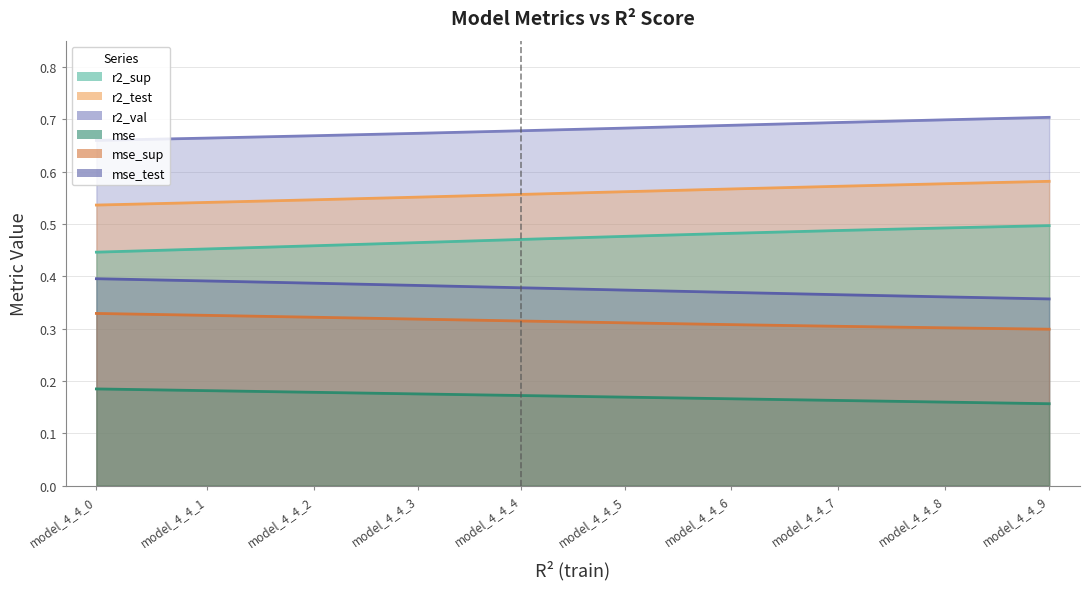

Count the mse_test values in the range 0 to 1.

10